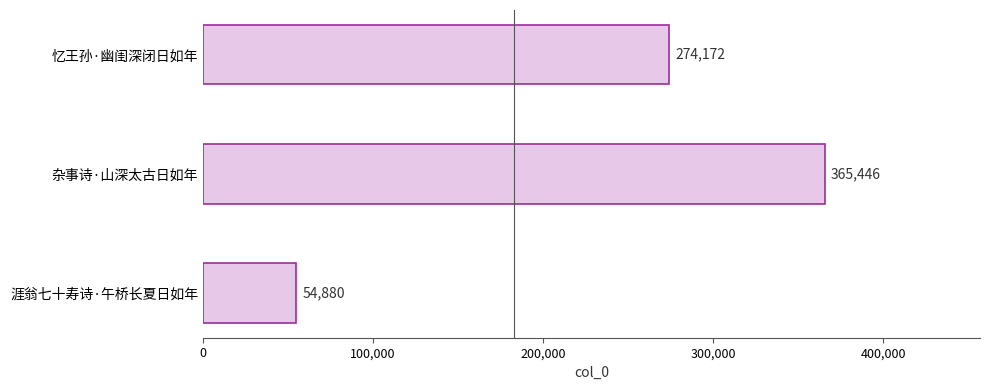

The chart shows a value of 77539 at 忆王孙·幽闺深闭日如年. True or false?

False